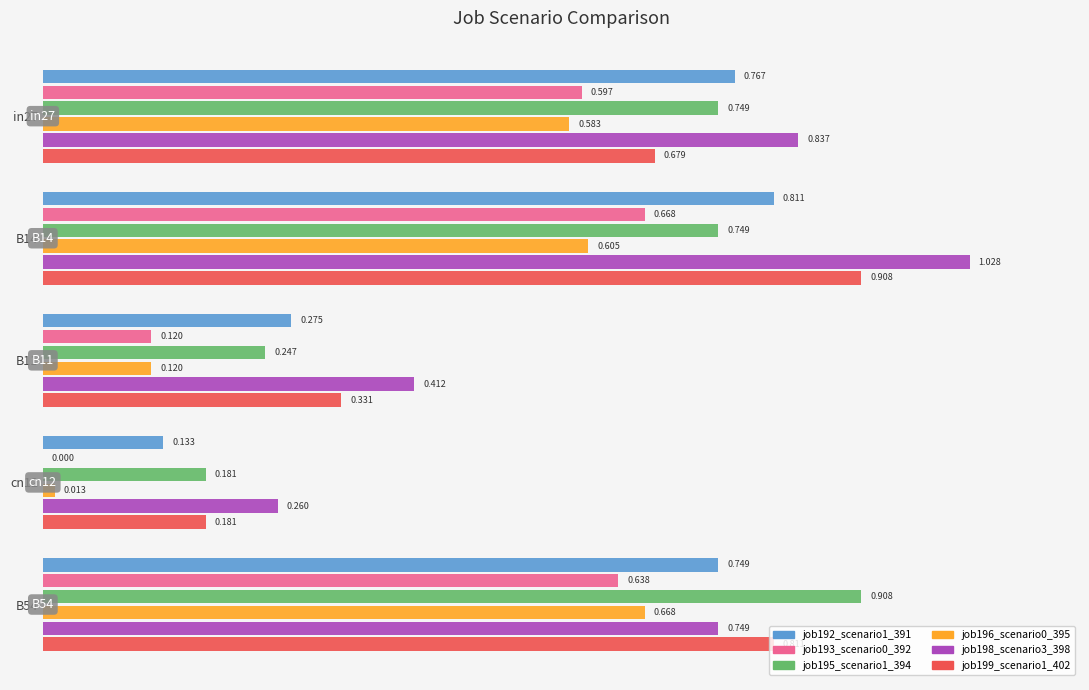

Is the value of job192_scenario1_391 at B14 greater than the value of job193_scenario0_392 at B54?

Yes